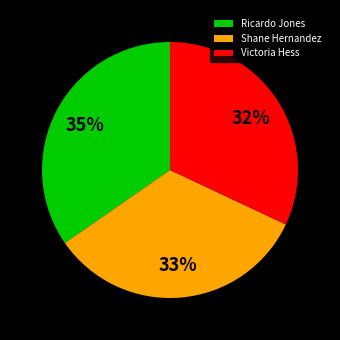

Is the sum of Shane Hernandez and Ricardo Jones greater than half?

Yes